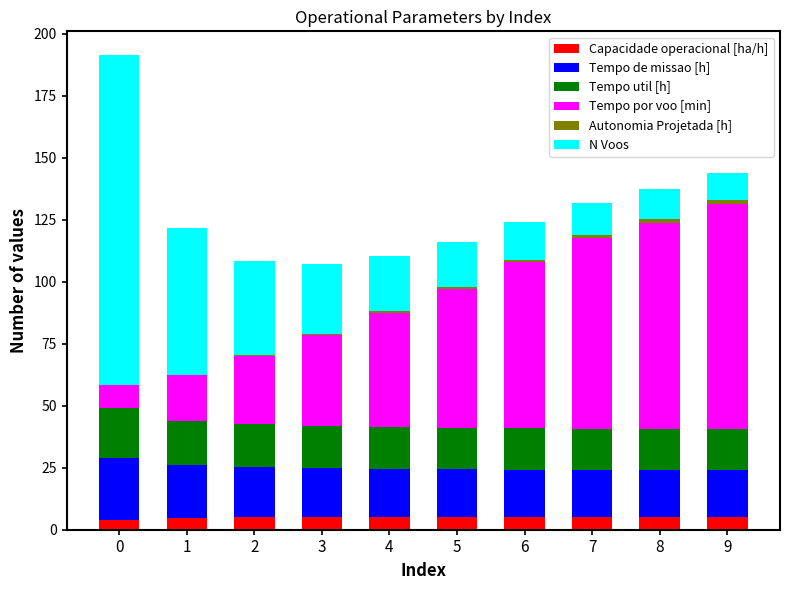

How many categories are shown in the chart?

10